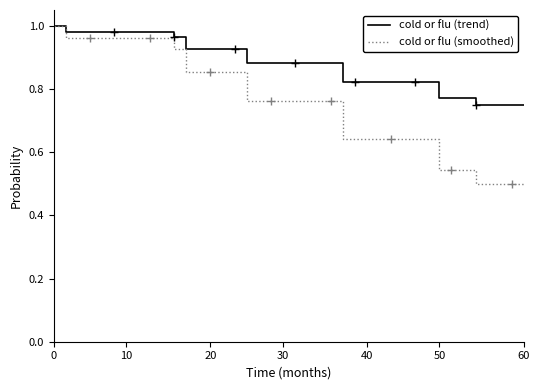

How many data points does each series have?

40